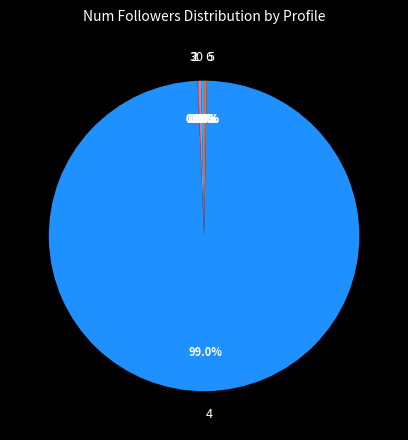

To the nearest percent, what is the difference between the largest and smallest slice percentages?

99%